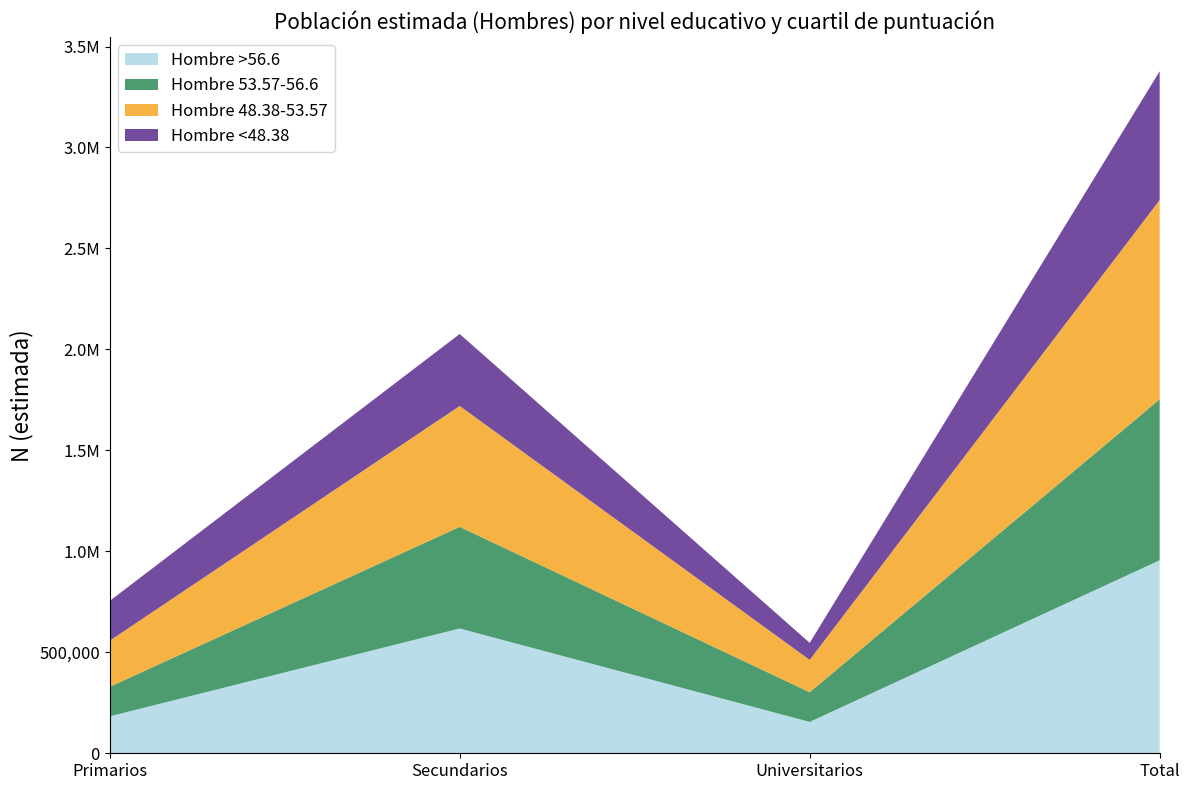

Reading left to right, list all the values displayed in this chart.

Hombre >56.6: 182786	617976	155258	956020
Hombre 53.57-56.6: 146304	503339	147044	796688
Hombre 48.38-53.57: 228238	598694	160259	987190
Hombre <48.38: 197019	356376	84326	637720